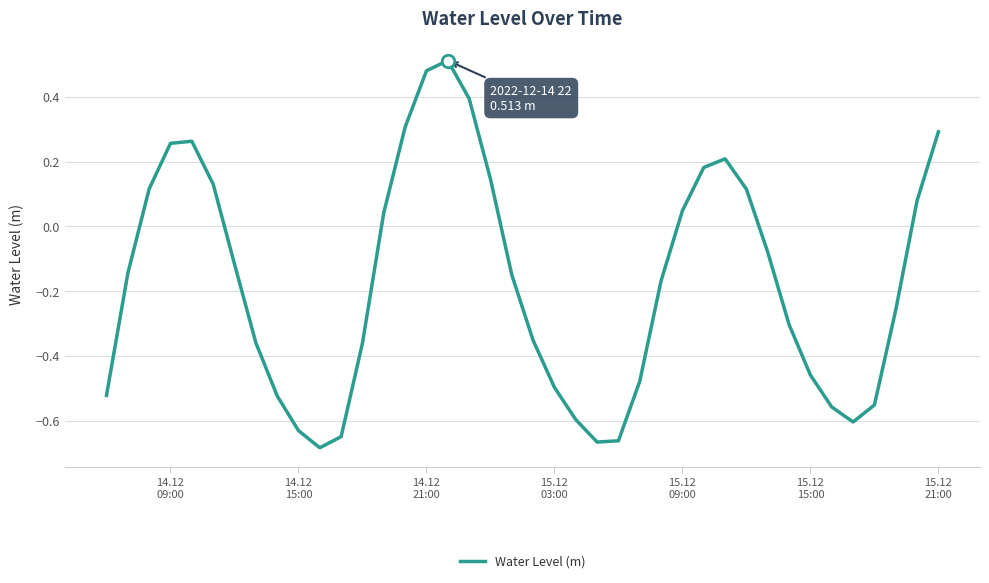

Reading left to right, extract all data points from this chart.

-0.5	-0.1	0.1	0.3	0.3	0.1	-0.1	-0.4	-0.5	-0.6	-0.7	-0.6	-0.4	0.0	0.3	0.5	0.5	0.4	0.1	-0.1	-0.4	-0.5	-0.6	-0.7	-0.7	-0.5	-0.2	0.0	0.2	0.2	0.1	-0.1	-0.3	-0.5	-0.6	-0.6	-0.6	-0.3	0.1	0.3